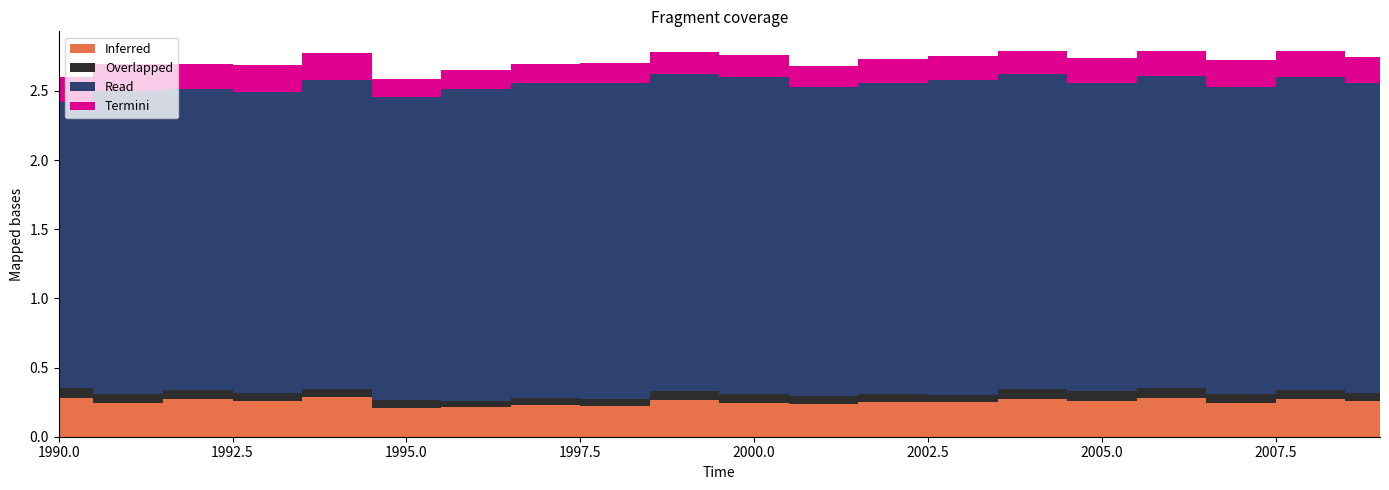

Reading left to right, extract all data points from this chart.

Inferred: 1990=0.3	1991=0.2	1992=0.3	1993=0.3	1994=0.3	1995=0.2	1996=0.2	1997=0.2	1998=0.2	1999=0.3	2000=0.2	2001=0.2	2002=0.3	2003=0.3	2004=0.3	2005=0.3	2006=0.3	2007=0.2	2008=0.3	2009=0.3
Overlapped: 1990=0.1	1991=0.1	1992=0.1	1993=0.1	1994=0.1	1995=0.1	1996=0.0	1997=0.0	1998=0.0	1999=0.1	2000=0.1	2001=0.1	2002=0.1	2003=0.1	2004=0.1	2005=0.1	2006=0.1	2007=0.1	2008=0.1	2009=0.1
Read: 1990=2.1	1991=2.2	1992=2.2	1993=2.2	1994=2.2	1995=2.2	1996=2.3	1997=2.3	1998=2.3	1999=2.3	2000=2.3	2001=2.2	2002=2.2	2003=2.3	2004=2.3	2005=2.2	2006=2.3	2007=2.2	2008=2.3	2009=2.2
Termini: 1990=0.2	1991=0.2	1992=0.2	1993=0.2	1994=0.2	1995=0.1	1996=0.1	1997=0.1	1998=0.1	1999=0.2	2000=0.2	2001=0.2	2002=0.2	2003=0.2	2004=0.2	2005=0.2	2006=0.2	2007=0.2	2008=0.2	2009=0.2